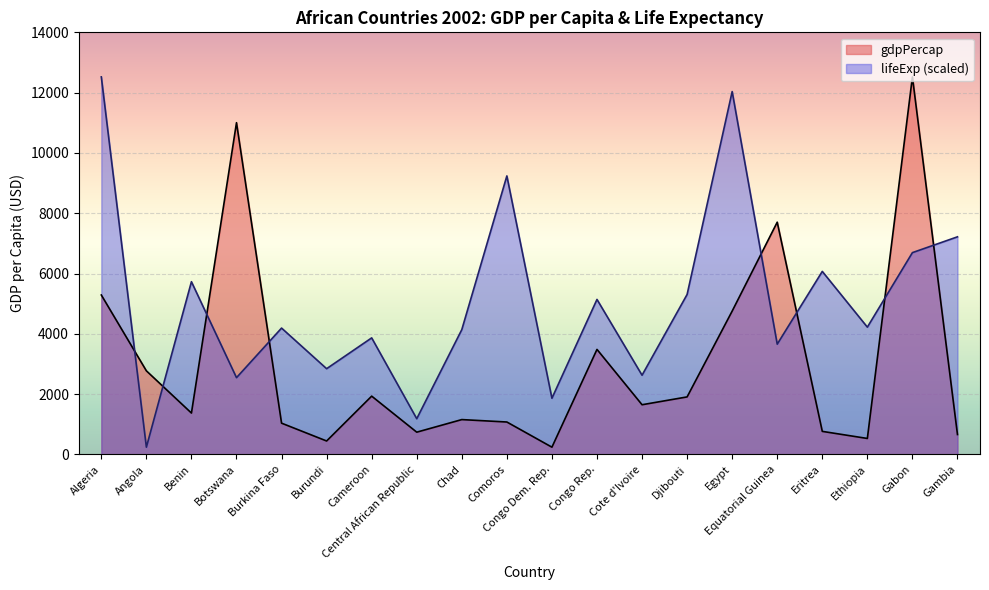

Read the gdpPercap value at Egypt.

4754.6